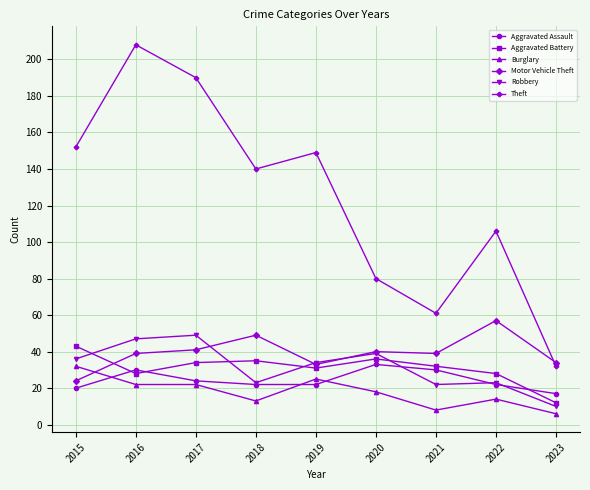

What is the value of the Burglary point at the 7th from the left?

8